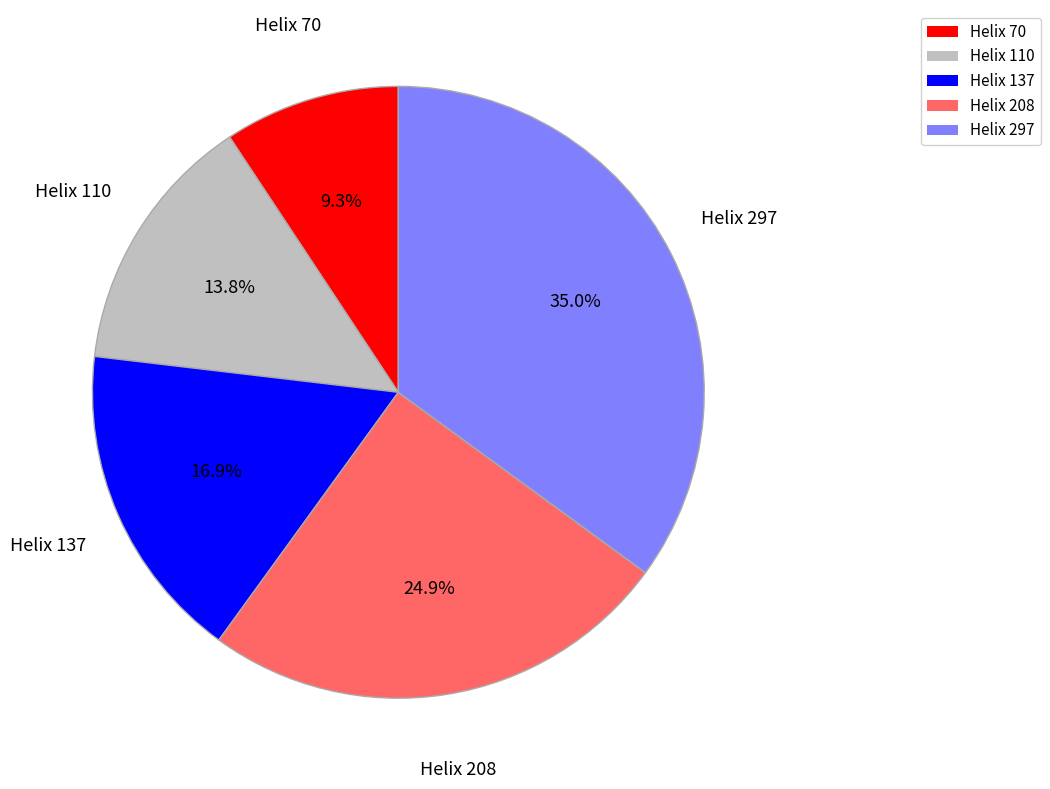

Is there any slice that represents more than half of the pie?

No